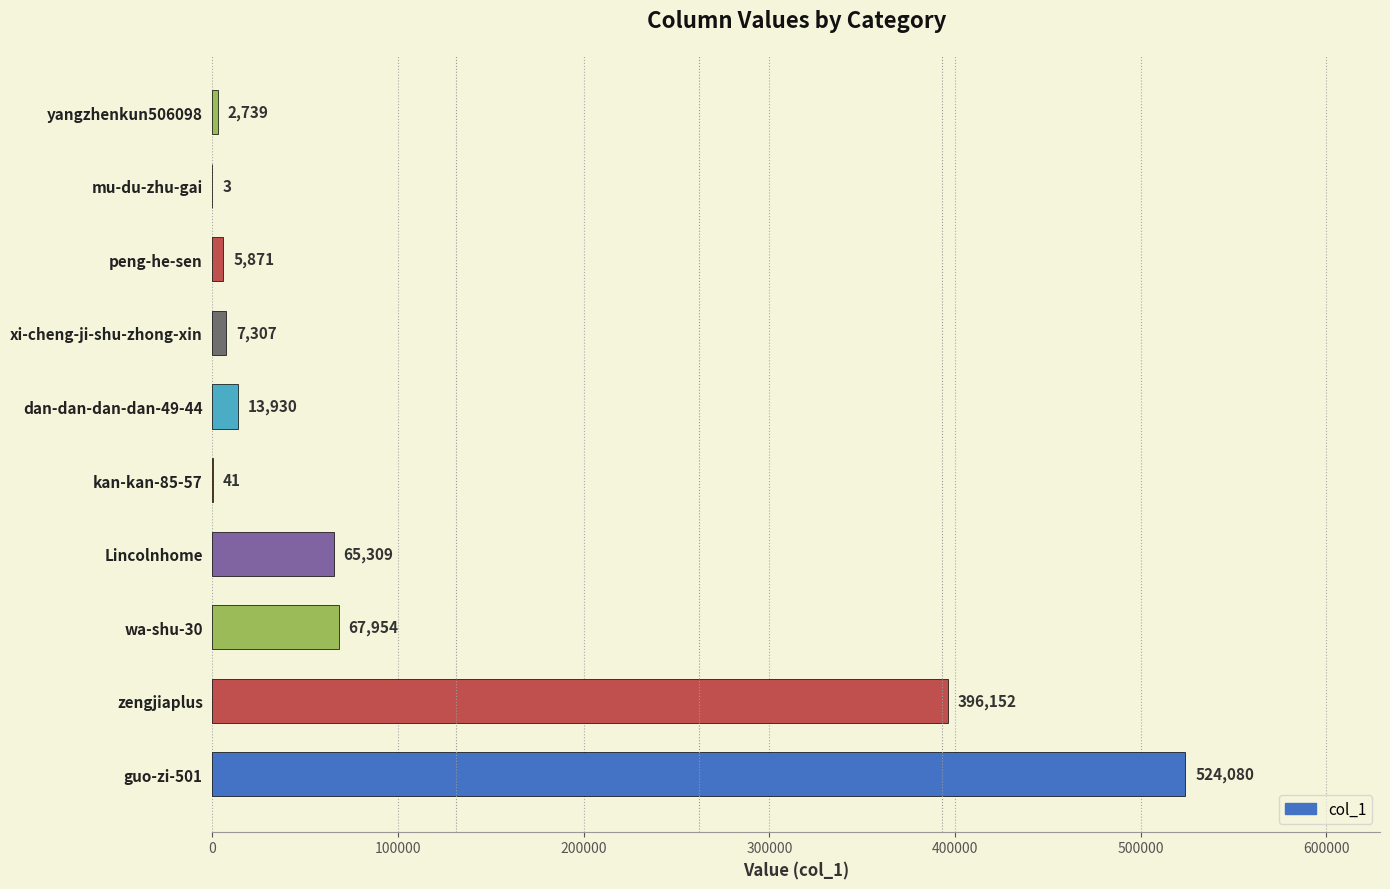

What is the greatest value displayed?

524080